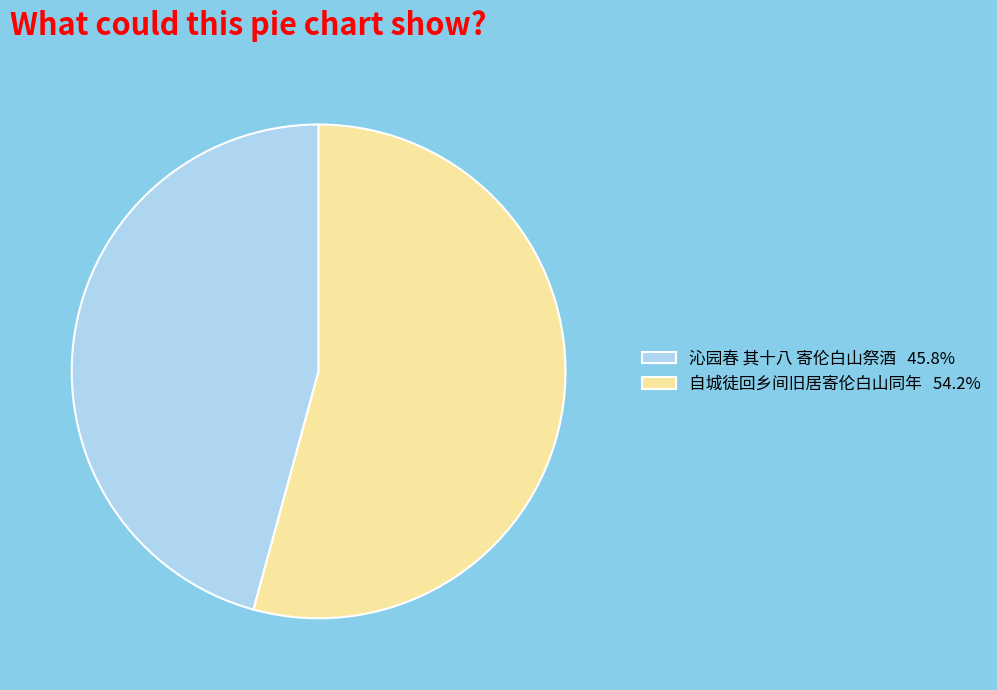

Combined, do 沁园春 其十八 寄伦白山祭酒 45.8% and 自城徒回乡间旧居寄伦白山同年 54.2% account for over 50%?

Yes